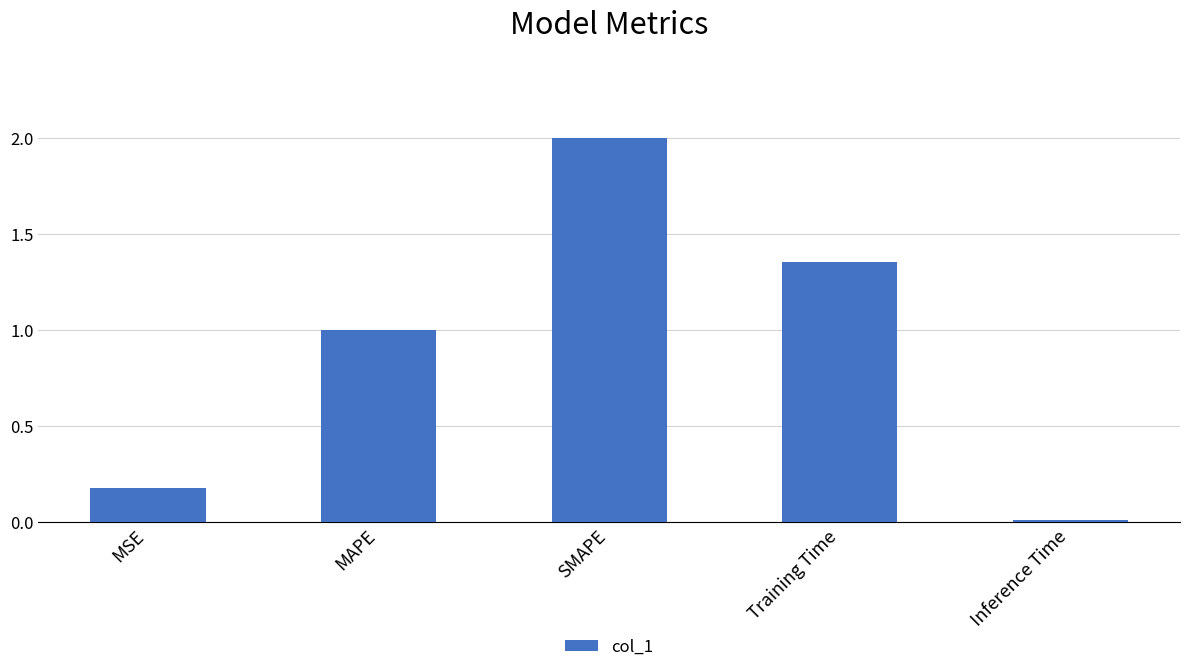

What is the greatest value displayed?

2.0